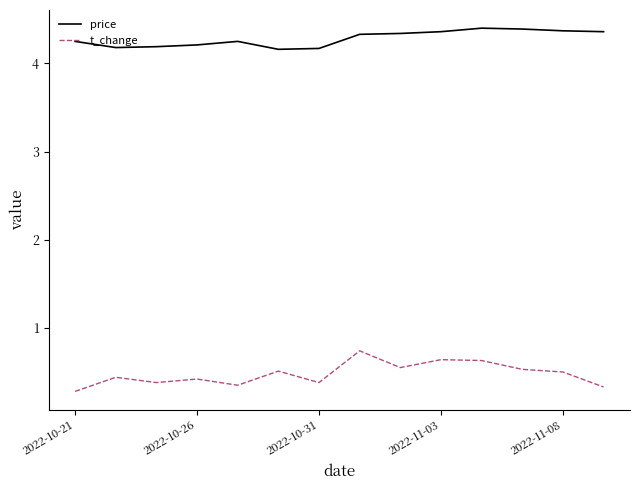

What is the difference between the maximum and minimum values in the price series?

0.2